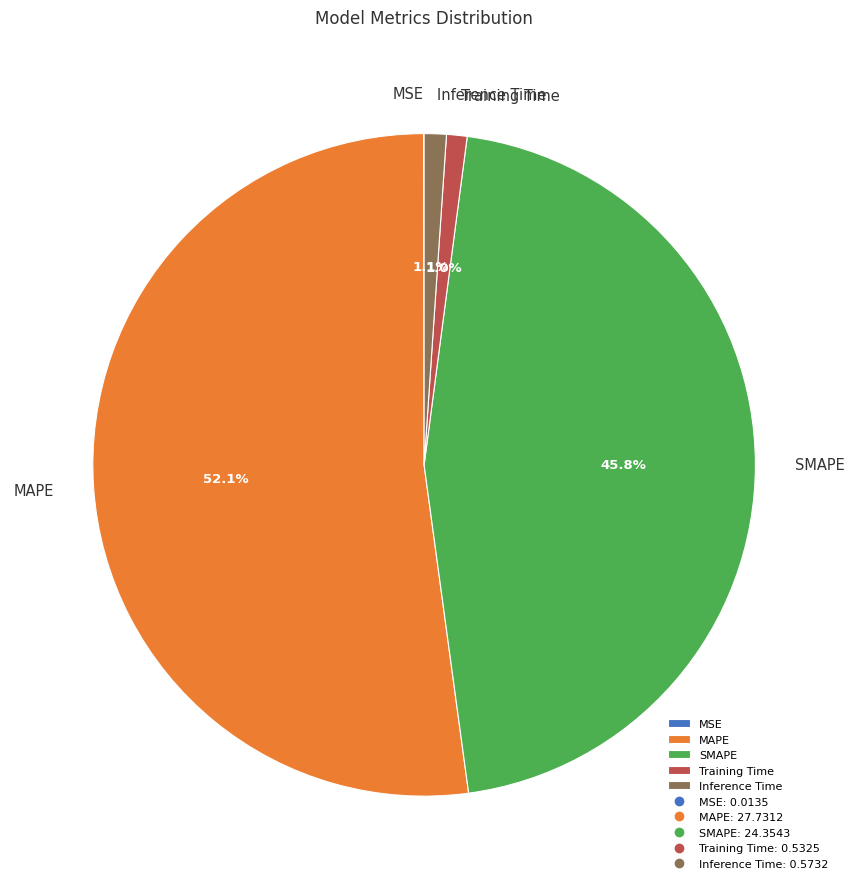

To the nearest percent, what is the difference between the largest and smallest slice percentages?

52%